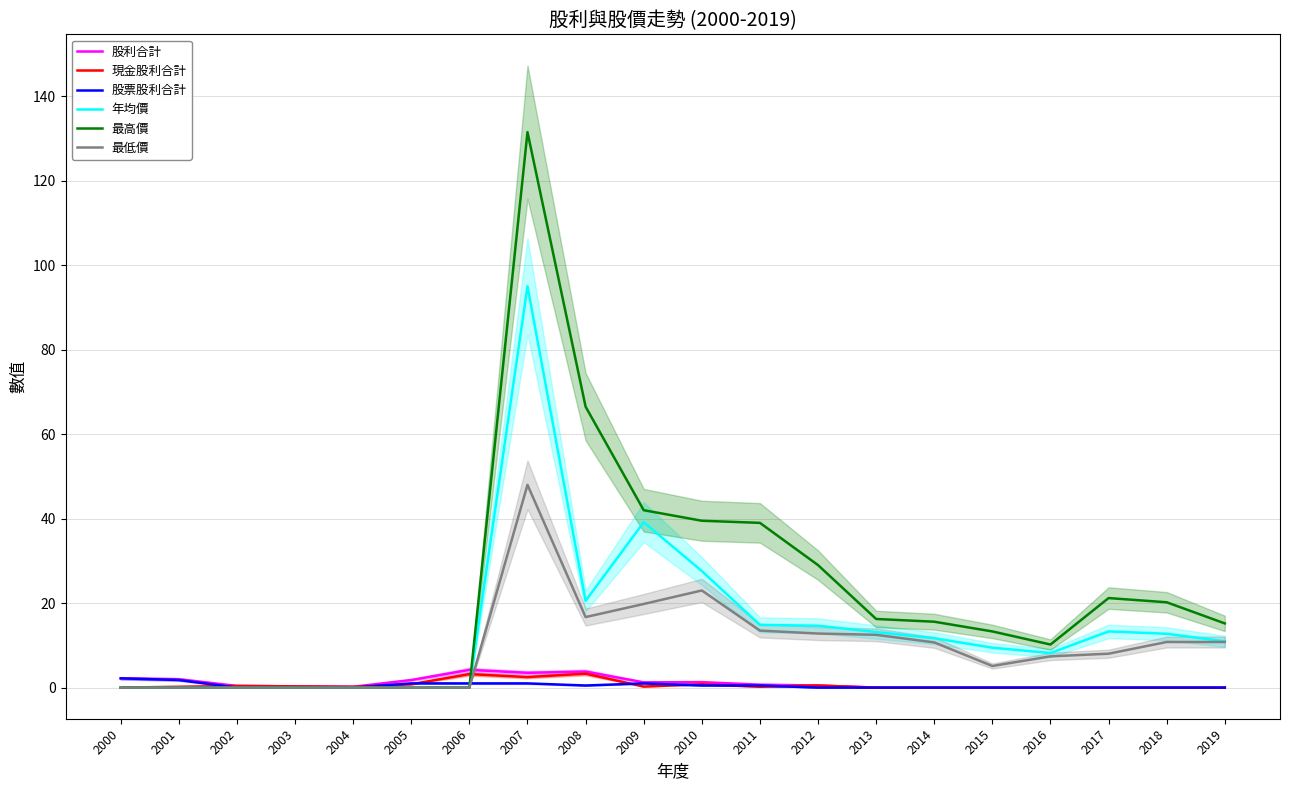

How many series are shown in this chart?

6